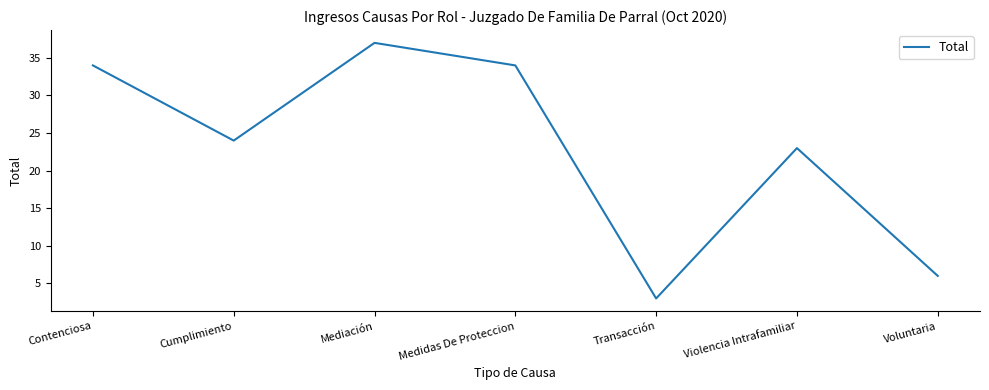

Which label corresponds to the largest value in the chart?

Mediación